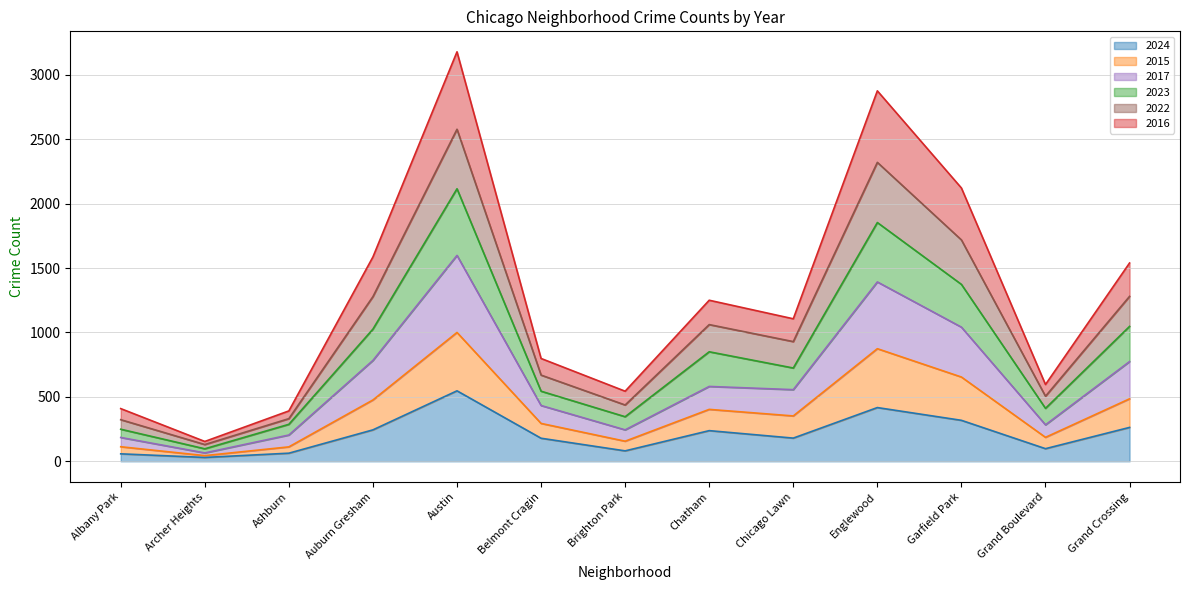

Which has a higher value, Belmont Cragin or Grand Crossing?

Grand Crossing